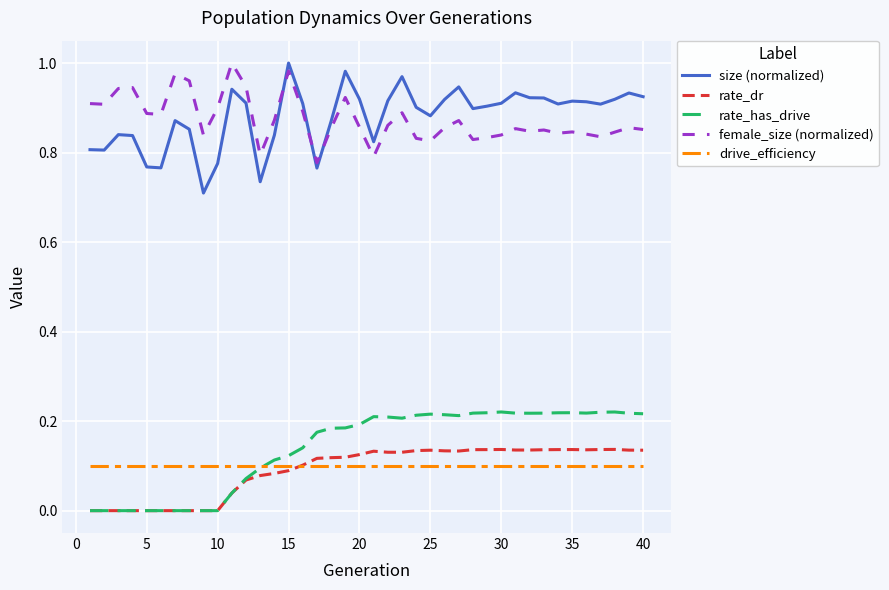

True or false: rate_has_drive and female_size (normalized) intersect in this chart.

False